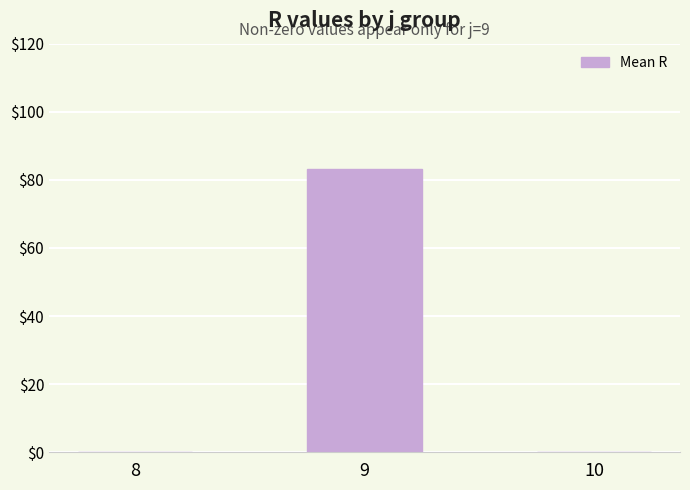

Is it true that the value at 9 is 83.1?

True